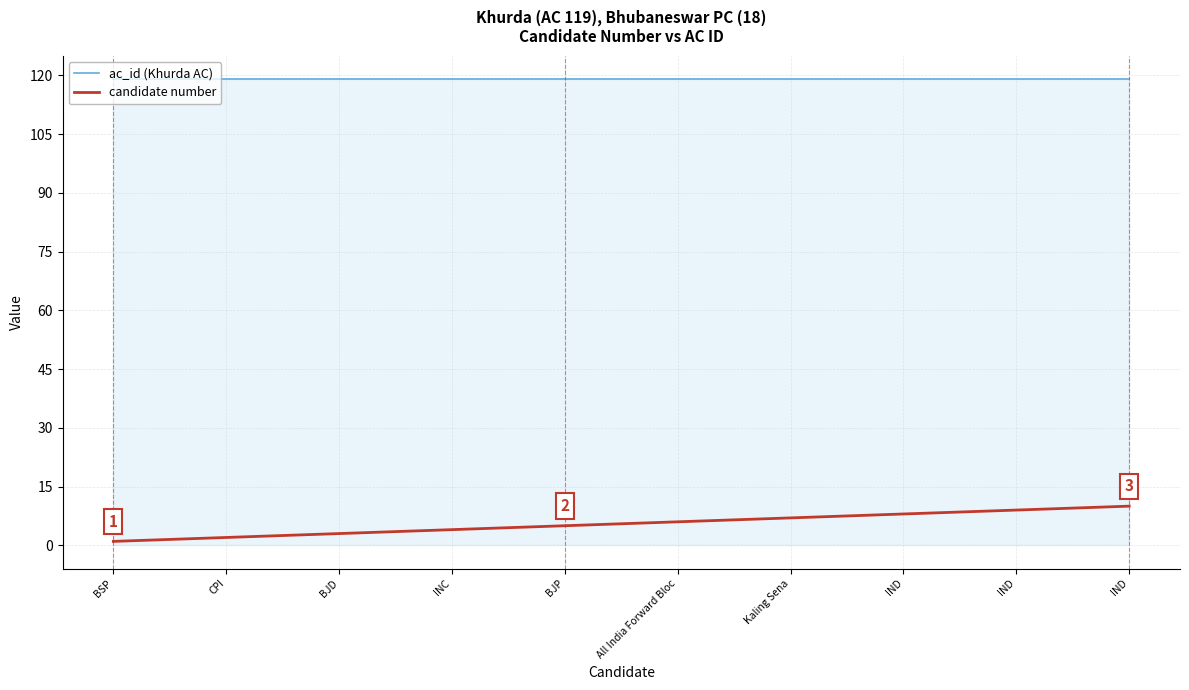

At which category does the chart reach its peak across all series?

BSP